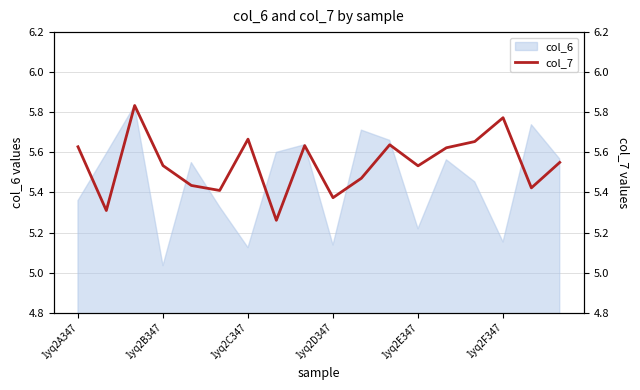

What is the label of the 14th point from the left?

13